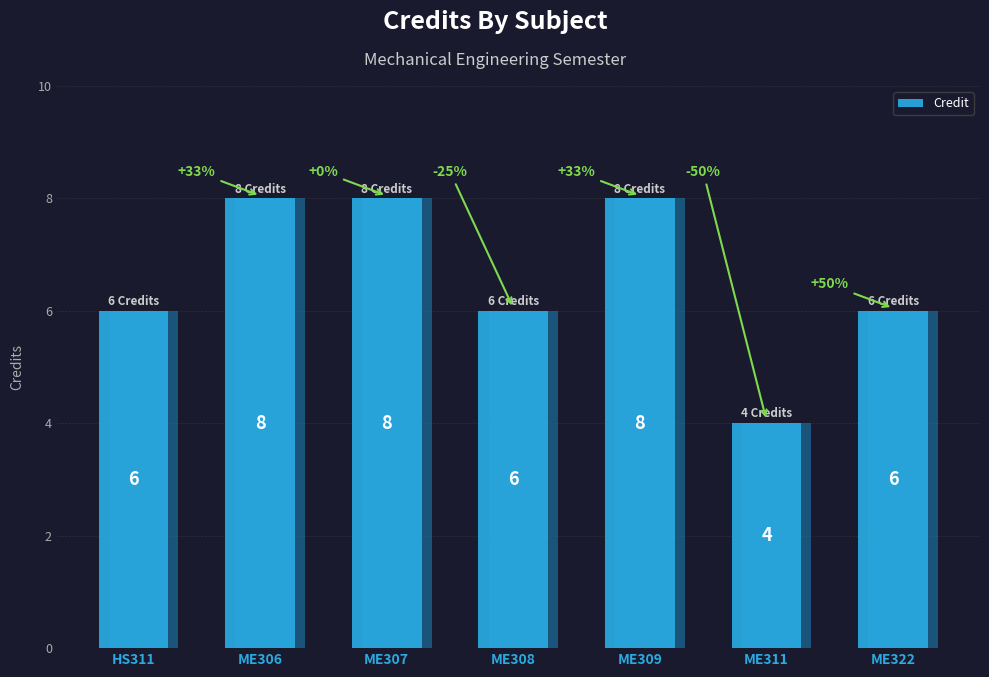

Does the chart contain any negative values?

No